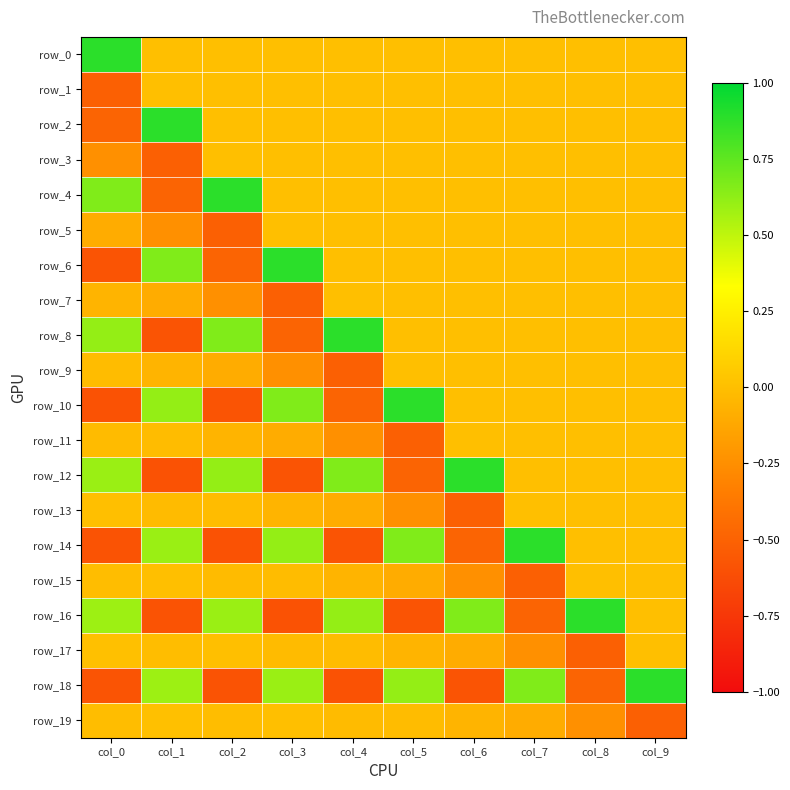

At which category is the sum across all series the highest?

col_9